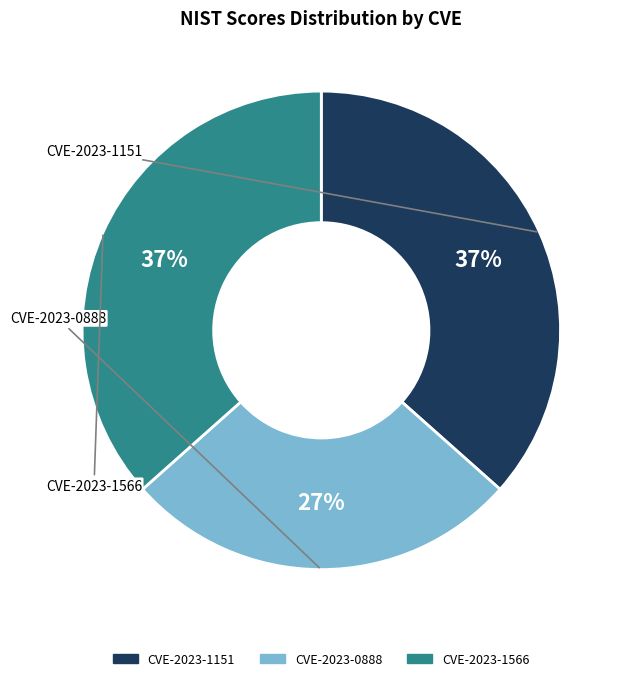

To the nearest percent, what percentage of the pie is CVE-2023-0888?

27%